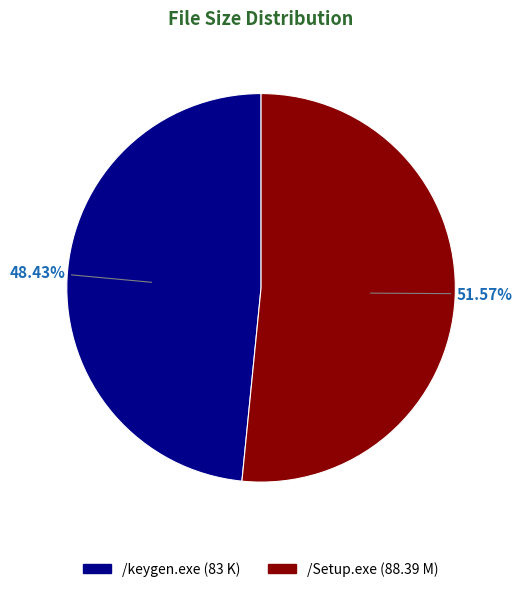

Between /keygen.exe and /Setup.exe, which is larger?

/Setup.exe